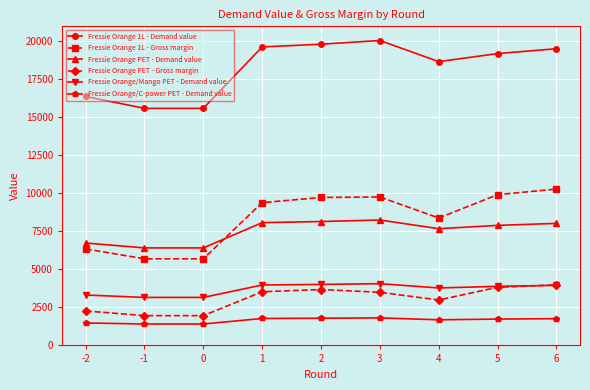

How many series are shown in this chart?

6